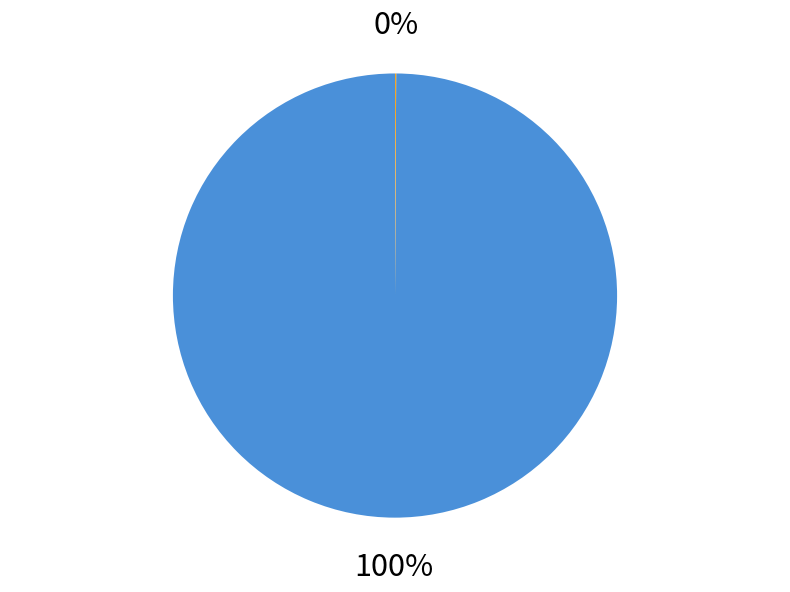

Is there any slice that represents more than half of the pie?

Yes